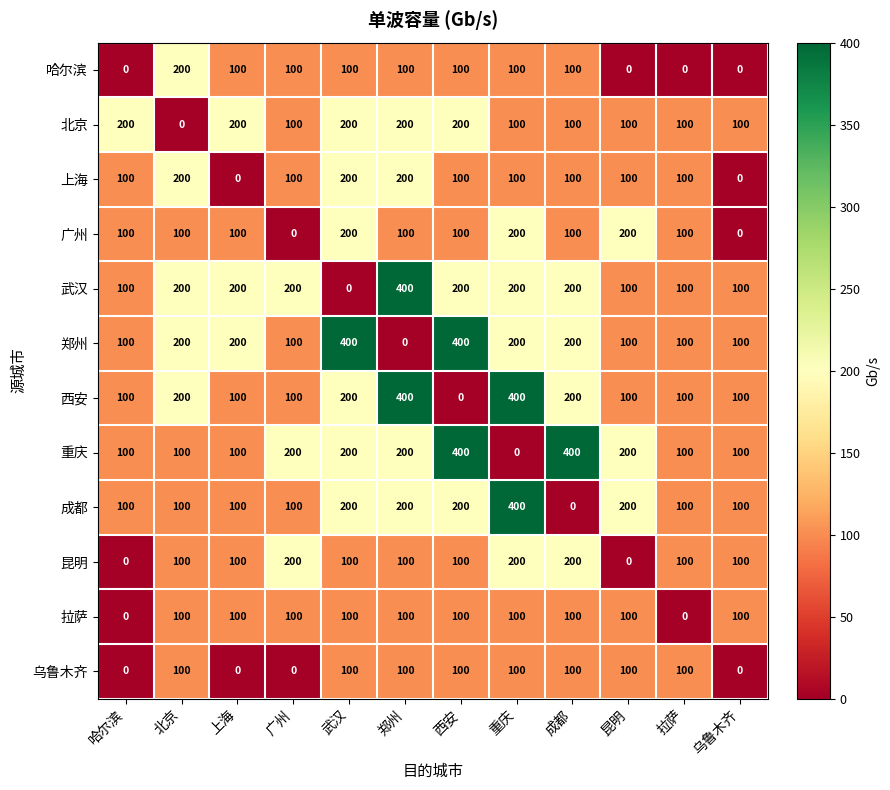

Which series changed the most between 广州 and 武汉?

郑州